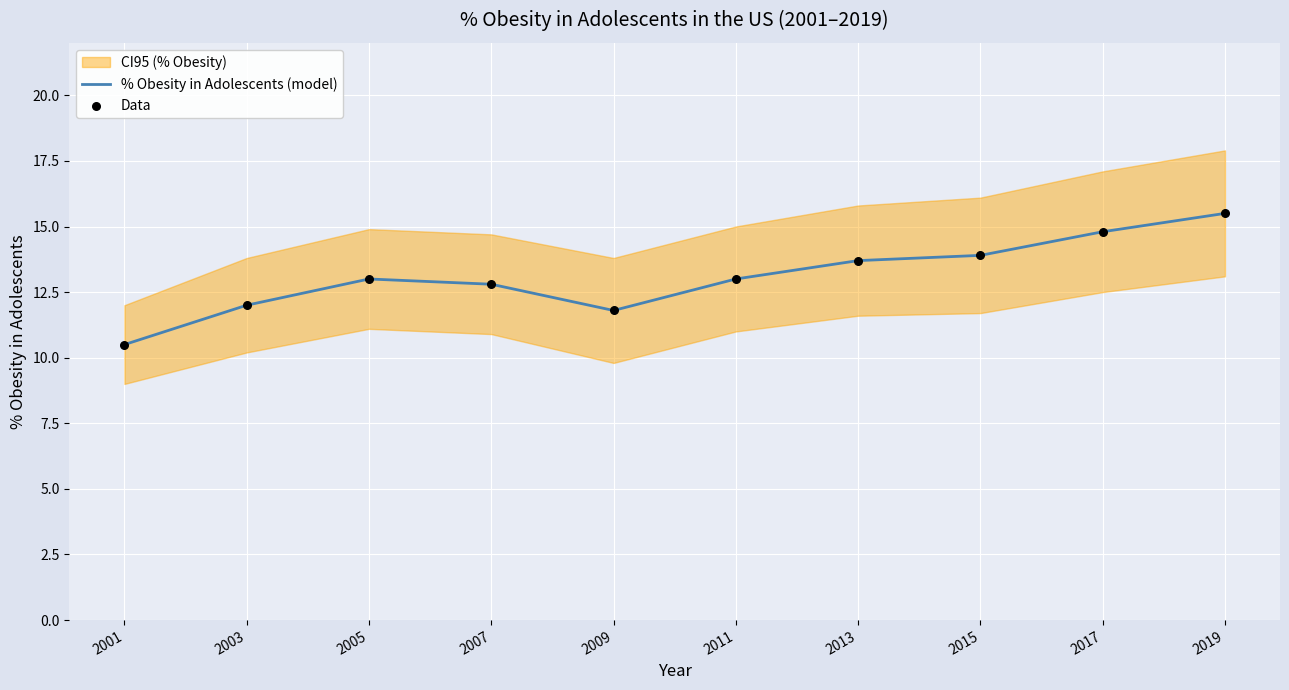

At which category is the sum across all series the highest?

2019